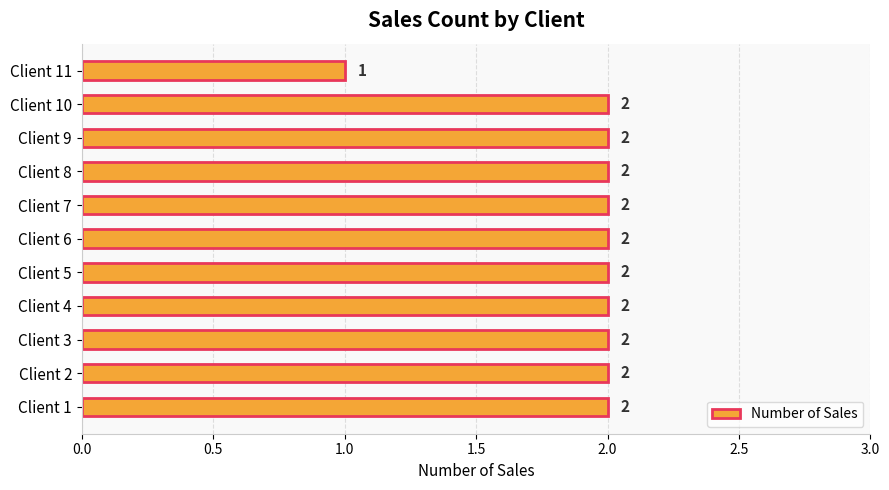

How many values are between 2 and 3?

10